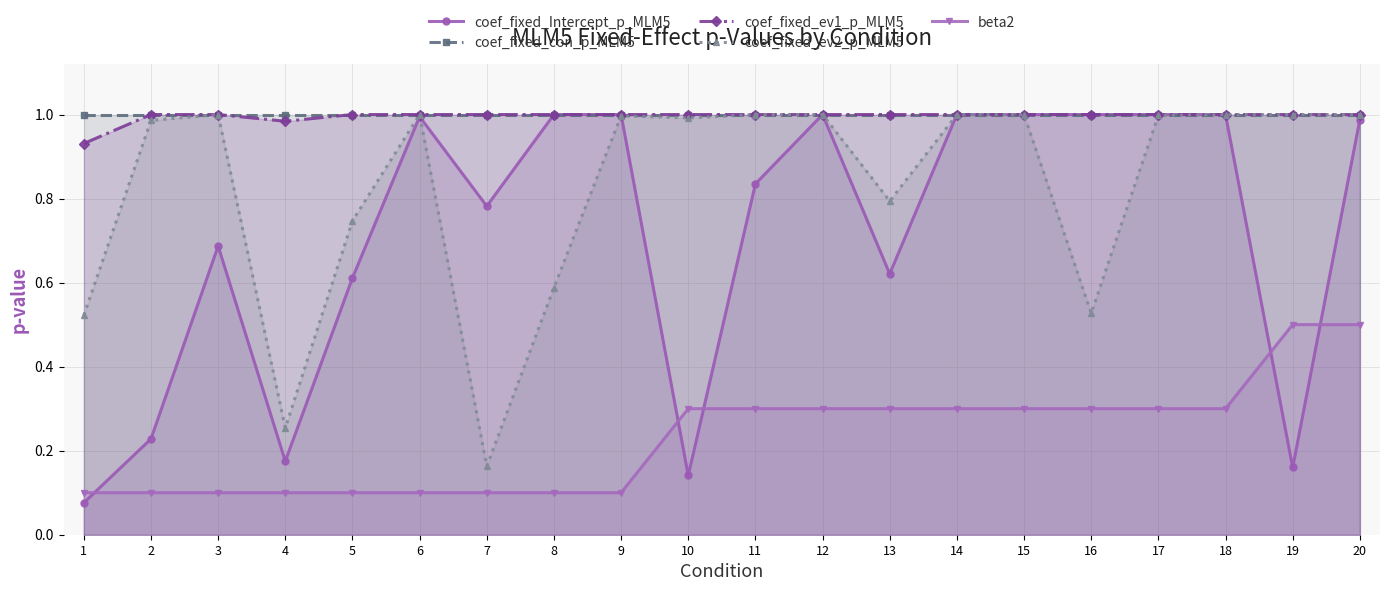

What is the approximate value of coef_fixed_con_p_MLM5 at 7?

1.0